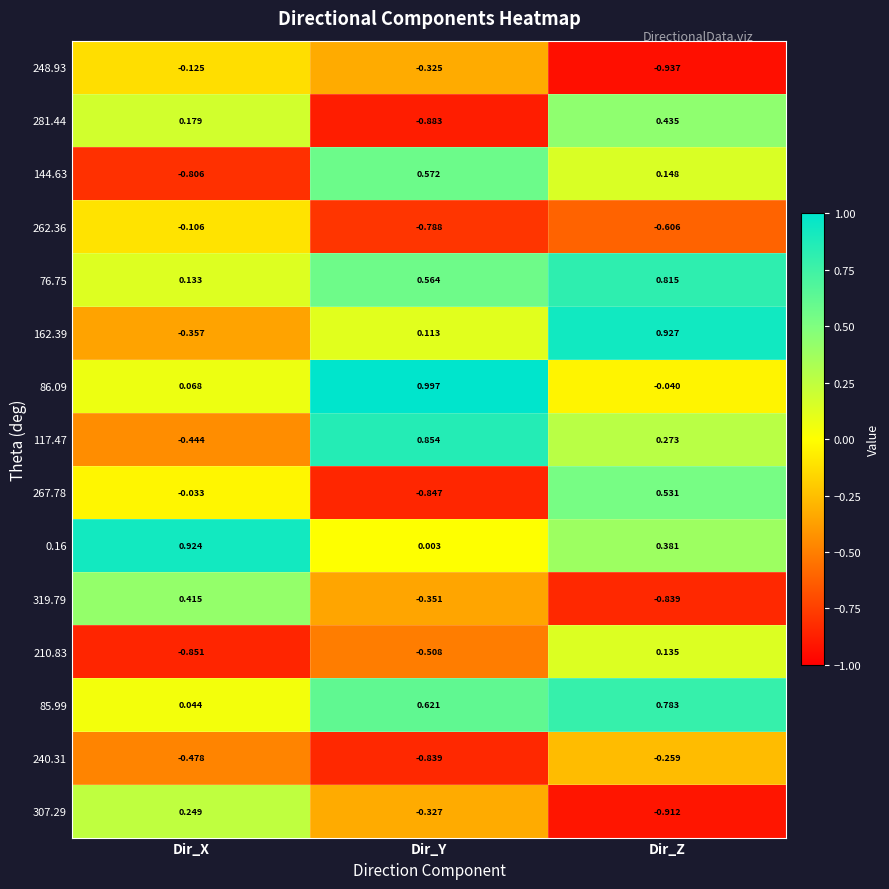

Rank the categories by 117.47 value from lowest to highest.

Dir_X, Dir_Z, Dir_Y